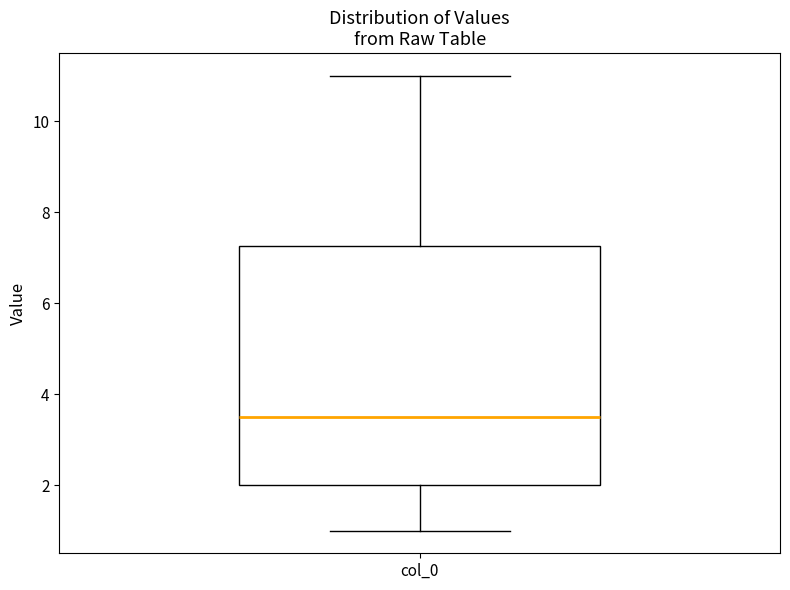

Where does the upper whisker of the box for col_0 end on the y-axis? The values are not printed on the chart, so give them approximately, as read against the axis.

11.0